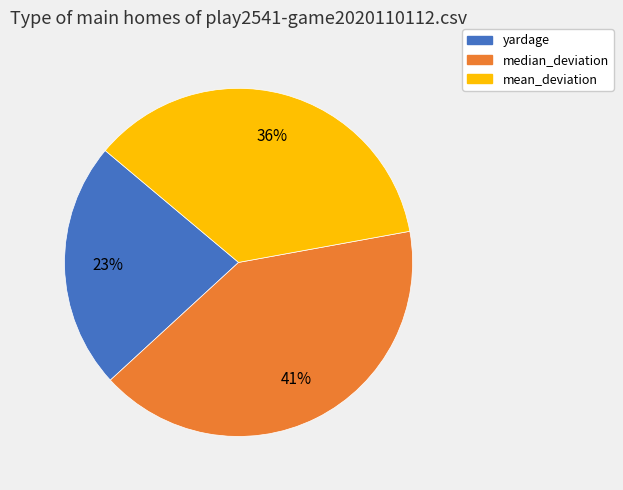

Which slice is the largest?

median_deviation